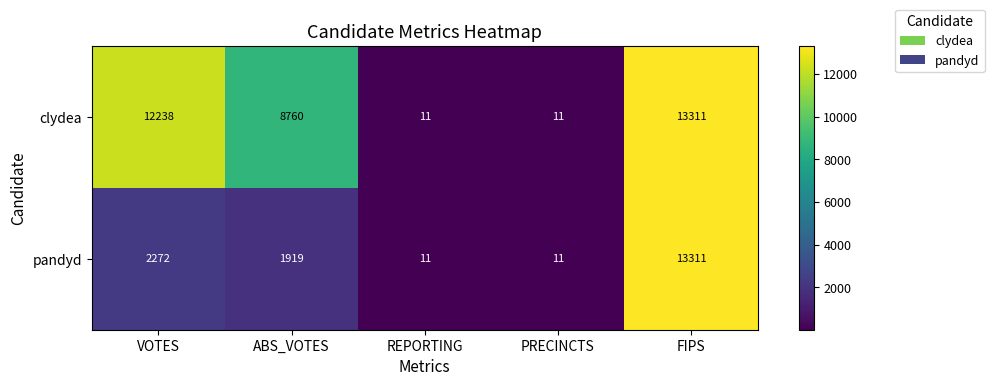

Where does the pandyd series first go above 1919?

VOTES